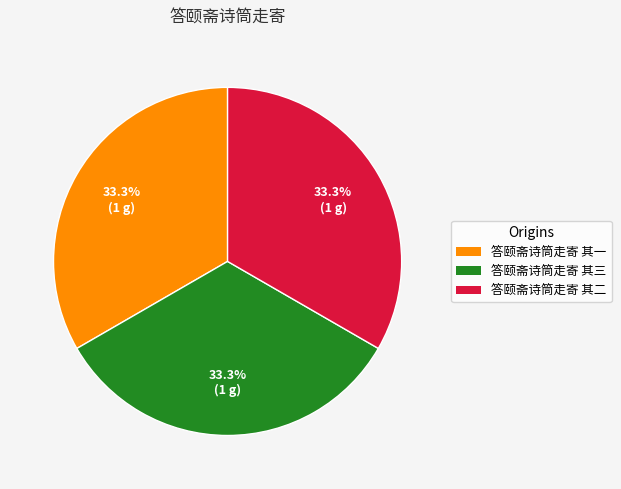

Is the sum of 答颐斋诗筒走寄 其一 and 答颐斋诗筒走寄 其三 greater than half?

Yes